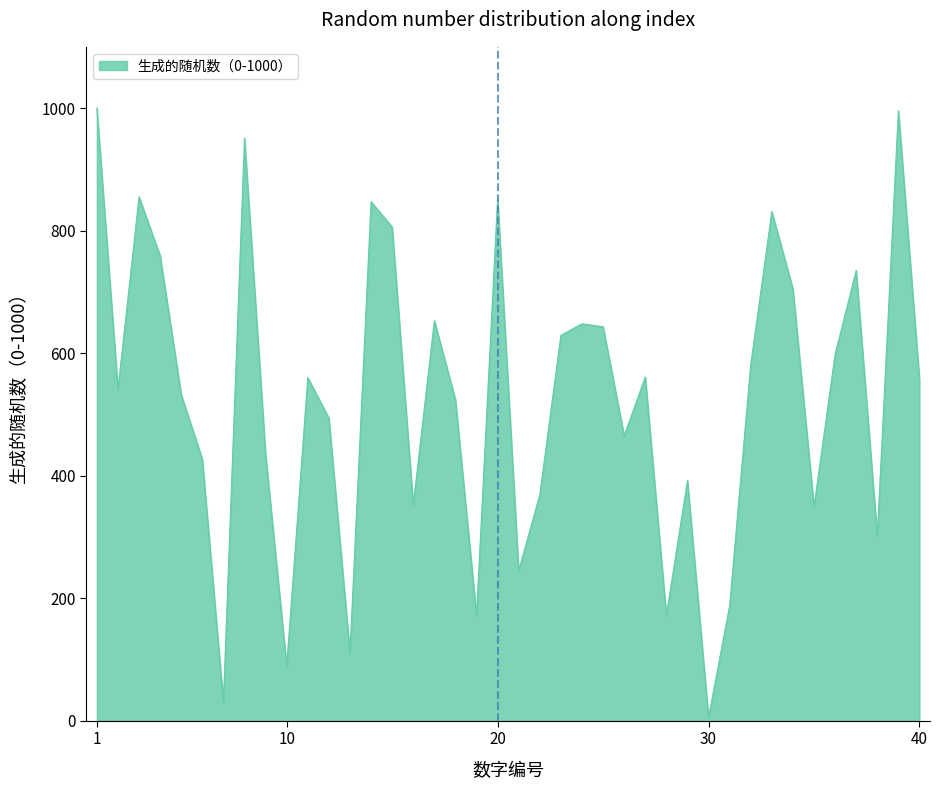

What is the difference between the maximum and minimum values?

995